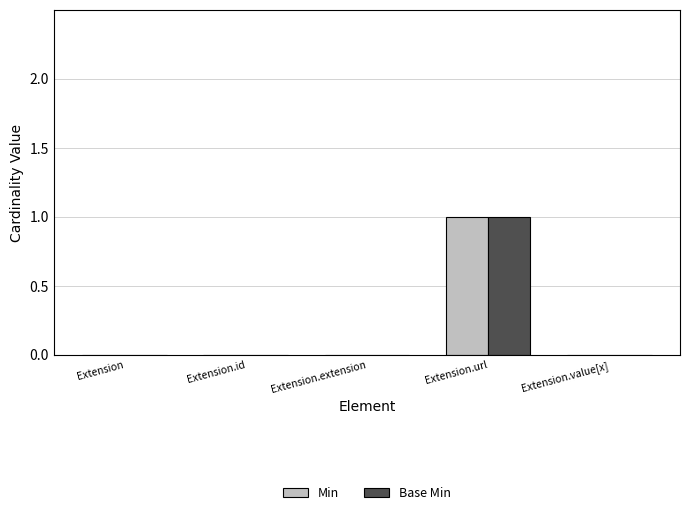

The value of Base Min at Extension.id is 0. True or false?

True